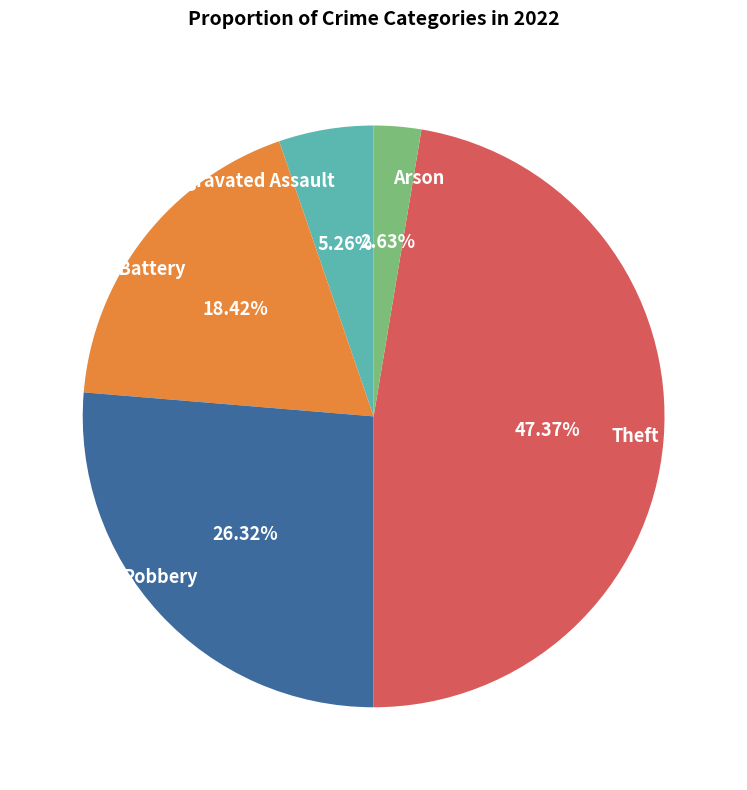

How many slices are in this pie chart?

5